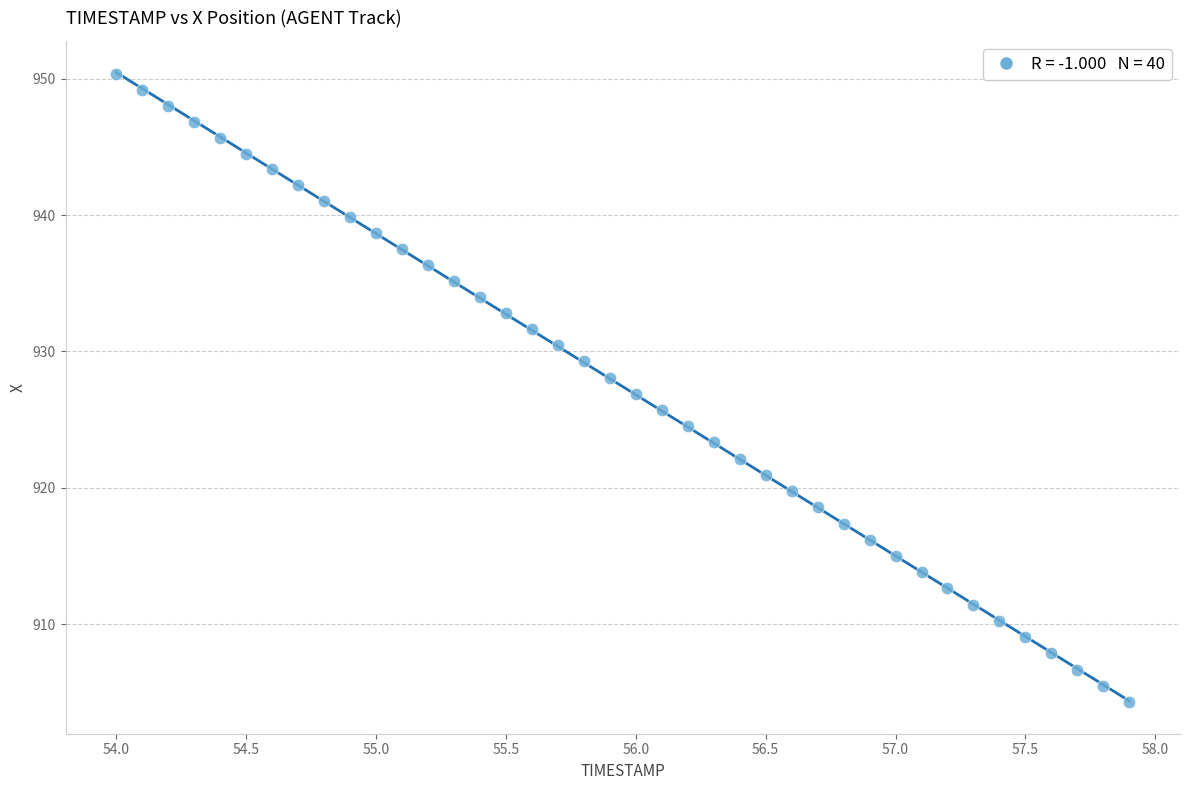

What is the range of Y values (max minus min)?

46.0